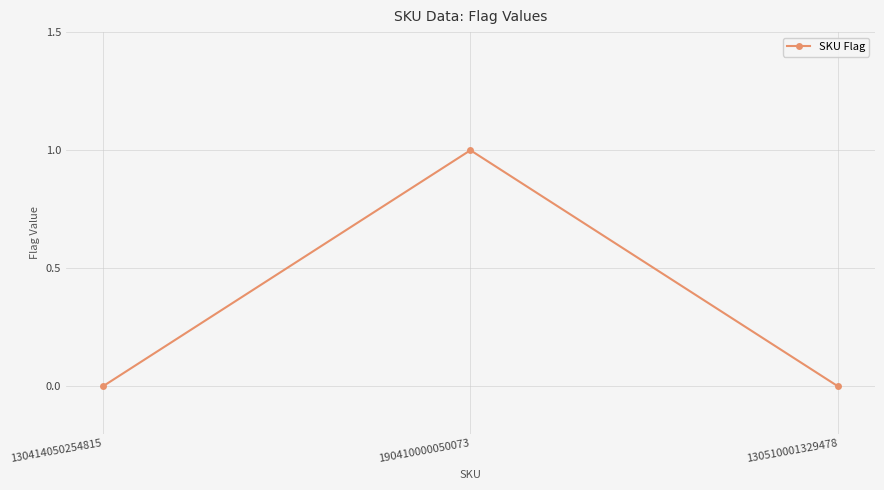

What is the greatest value displayed?

1